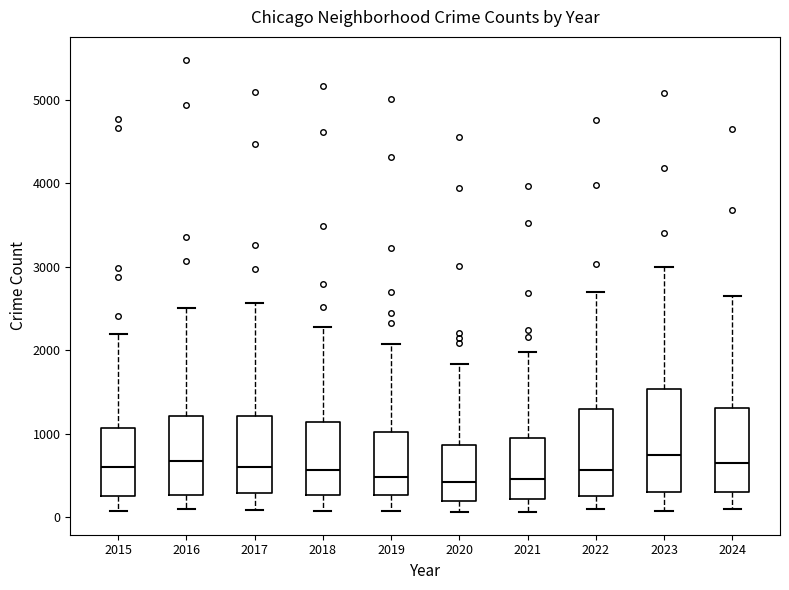

Where is the lower edge of the box at x = 2020 on the y-axis? The values are not printed on the chart, so give them approximately, as read against the axis.

200